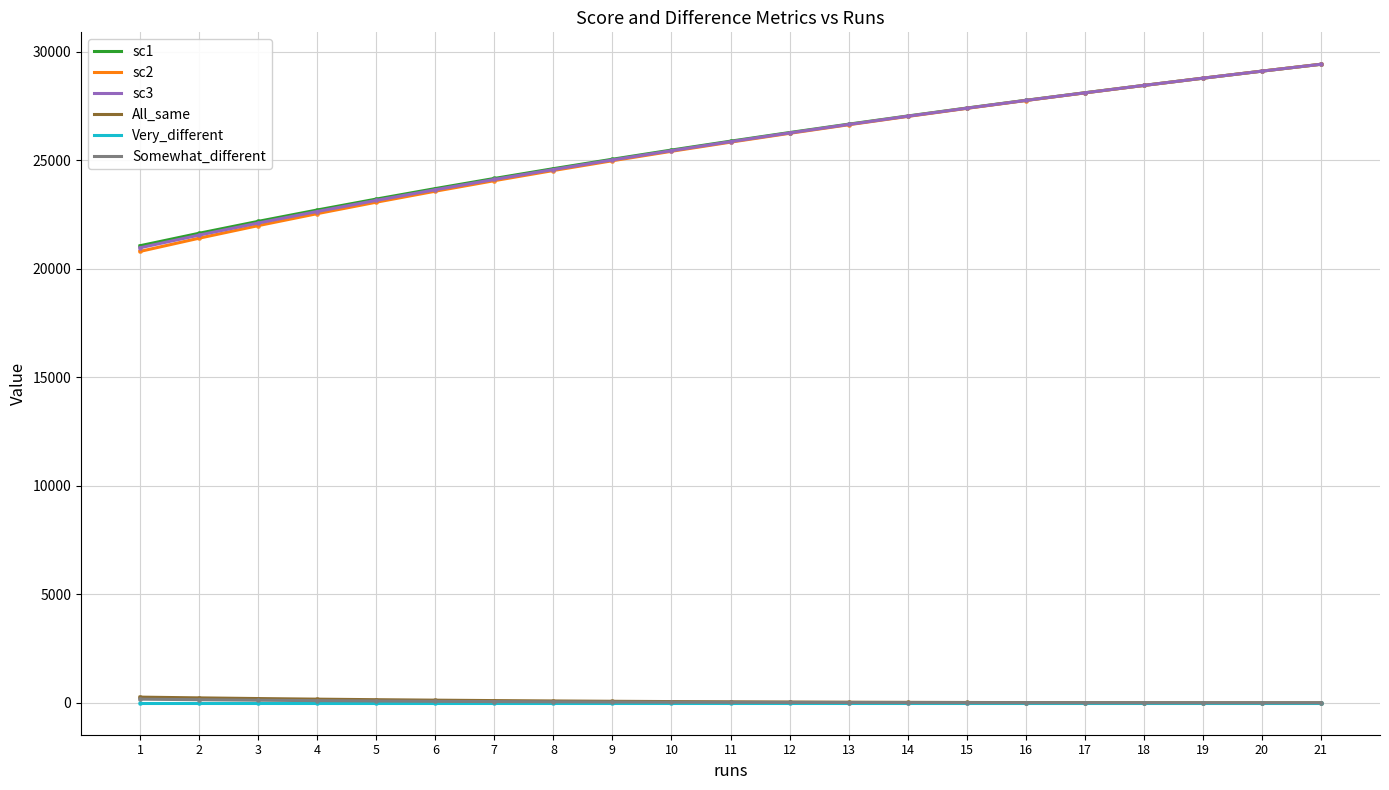

What are all the series names shown in the legend?

sc1, sc2, sc3, All_same, Very_different, Somewhat_different